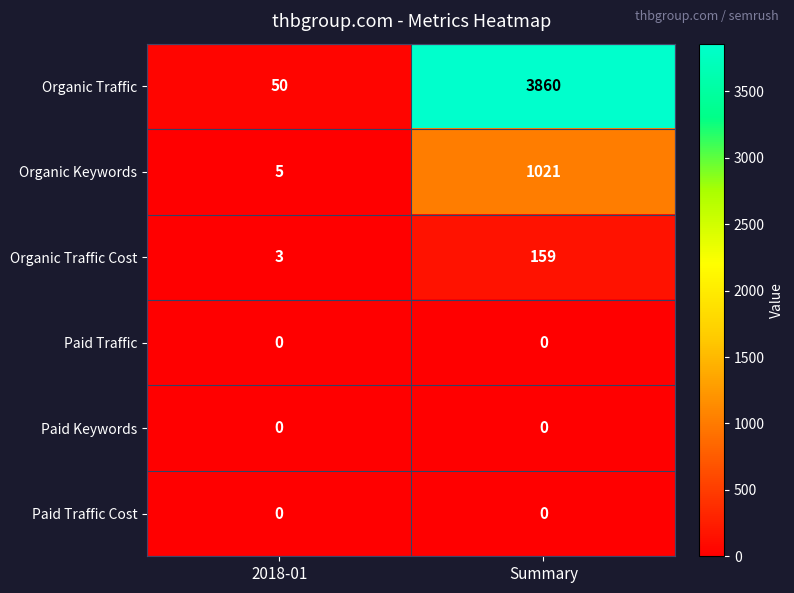

Reading right to left, transcribe all the data shown in this chart.

Organic Traffic: 3860	50
Organic Keywords: 1021	5
Organic Traffic Cost: 159	3
Paid Traffic: 0	0
Paid Keywords: 0	0
Paid Traffic Cost: 0	0